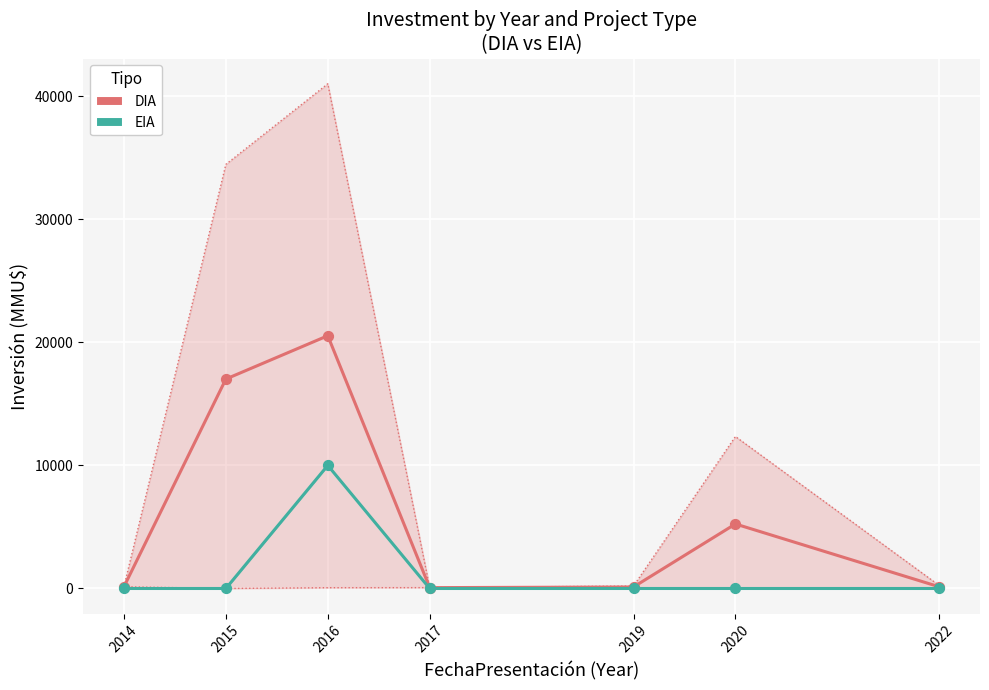

Which series contains the lowest Y value?

EIA